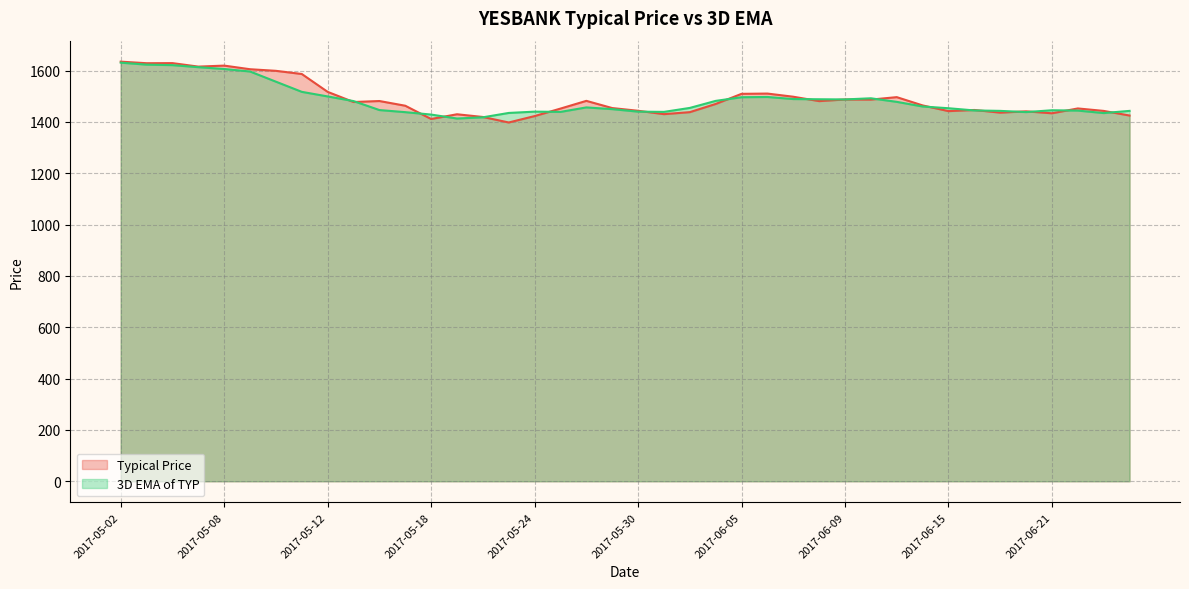

Is it true that Typical Price equals 2379.1 at 2017-05-24?

False